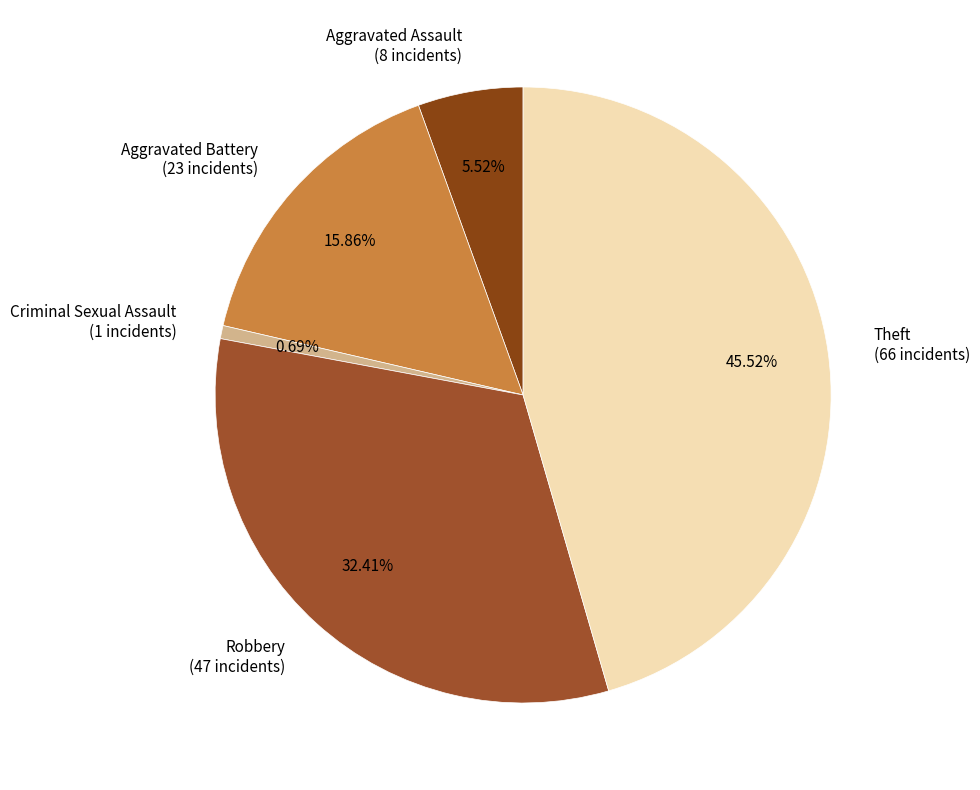

Count the number of slices in the pie.

5